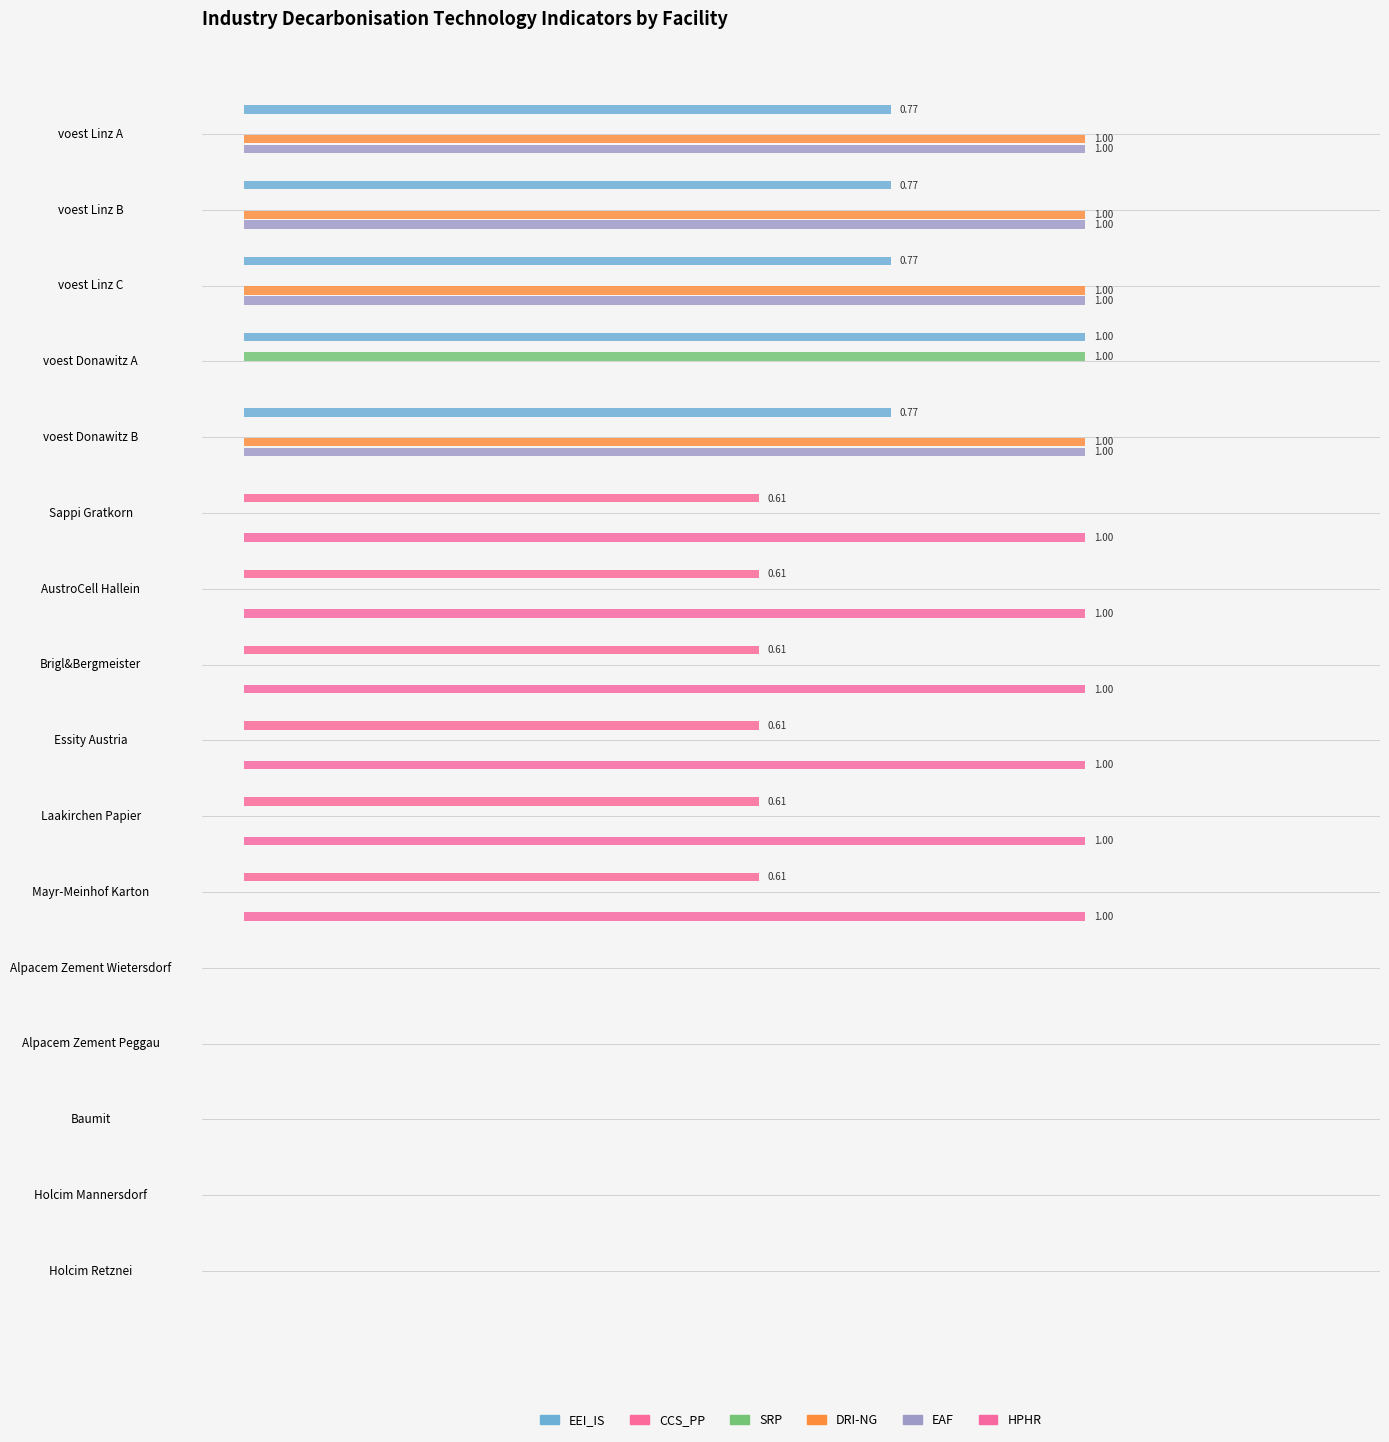

Does the chart contain stacked bars?

No